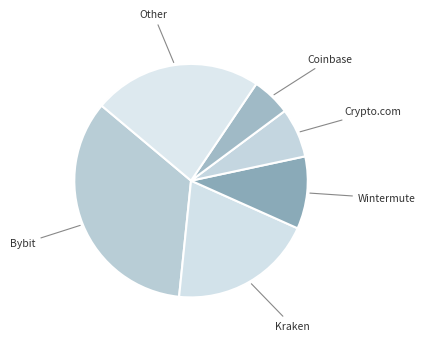

How many slices are in this pie chart?

6